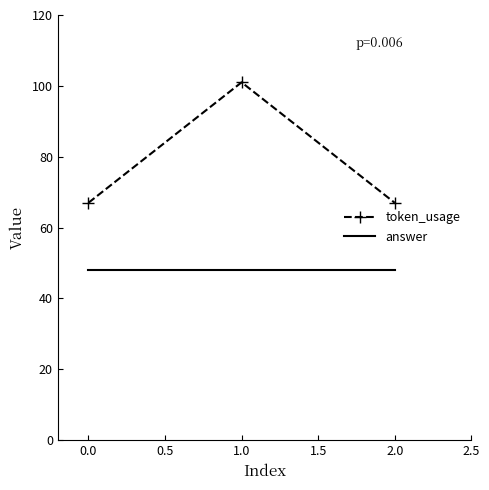

What are all the series names shown in the legend?

token_usage, answer